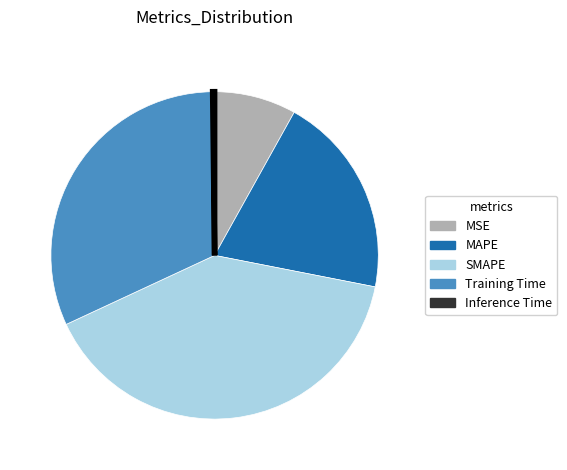

Is it true that Training Time is 38% of the pie?

False